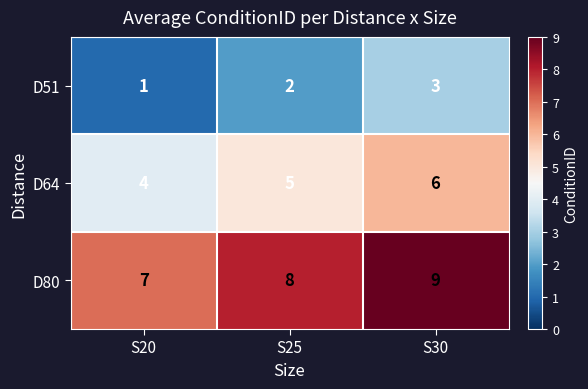

At how many categories does at least one series exceed 6?

3